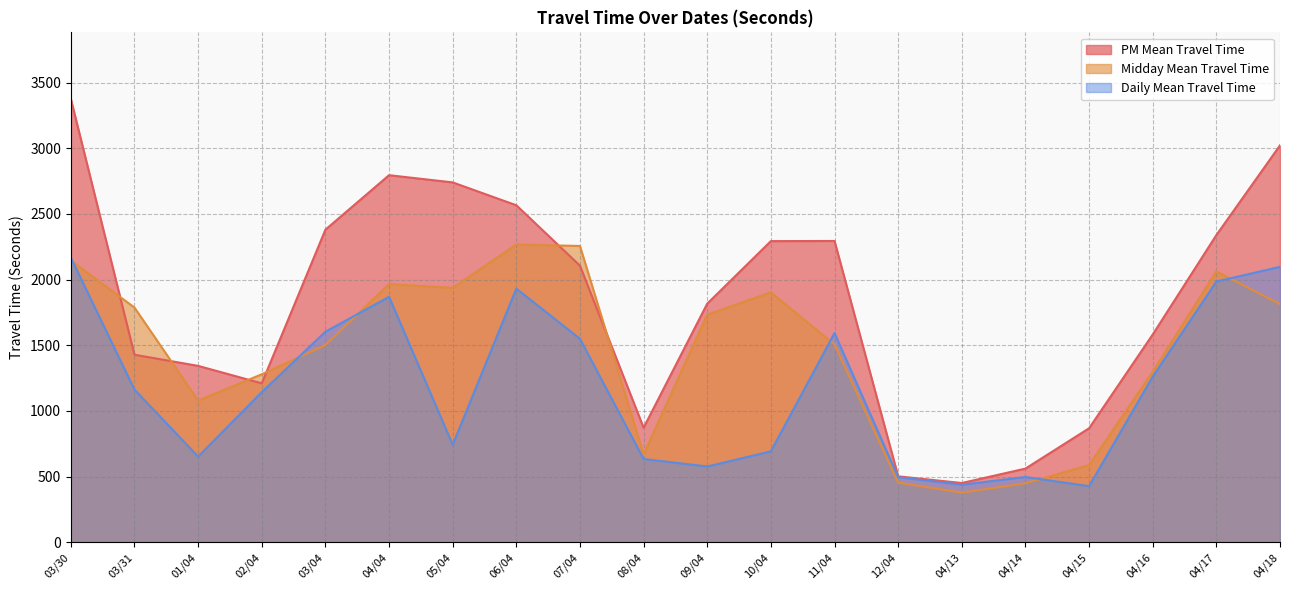

Is it true that Midday Mean Travel Time equals 454 at 12/04?

True